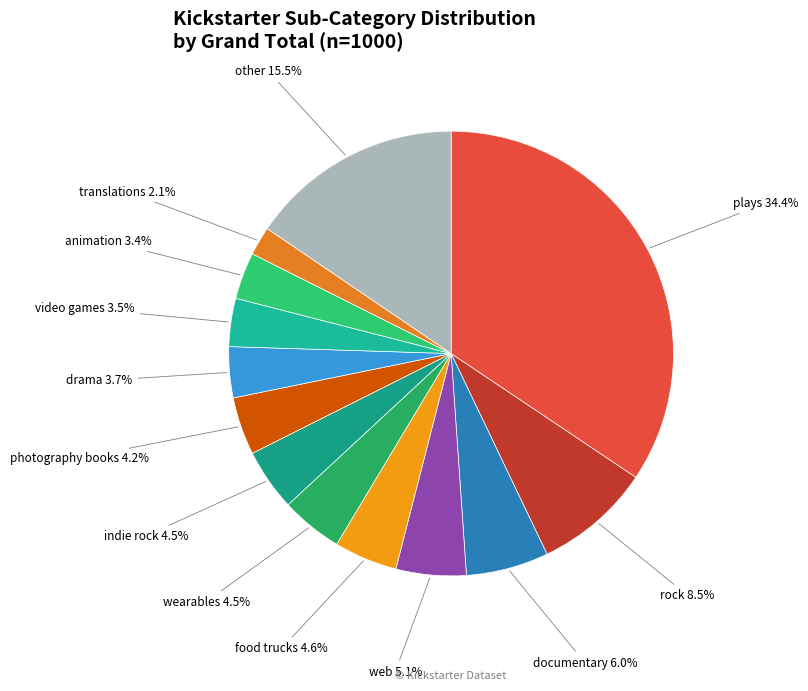

Does wearables account for over 50% of the chart?

No